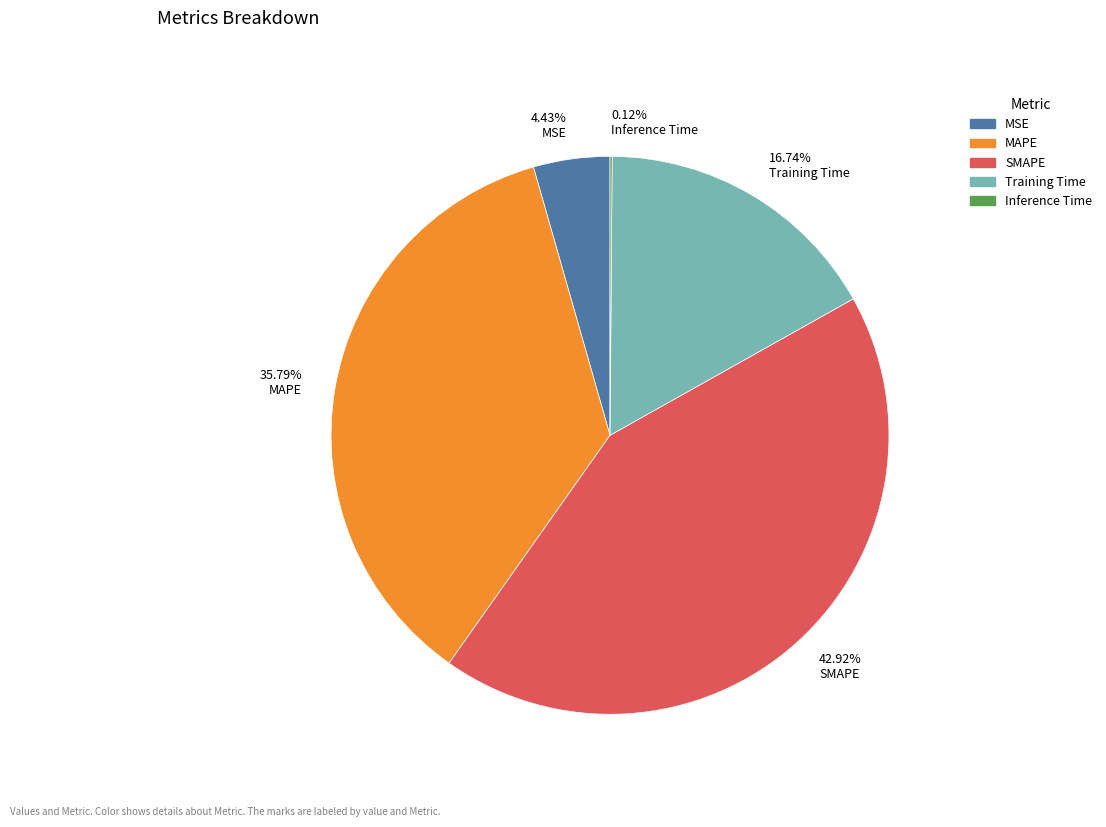

Does any single category account for the majority?

No